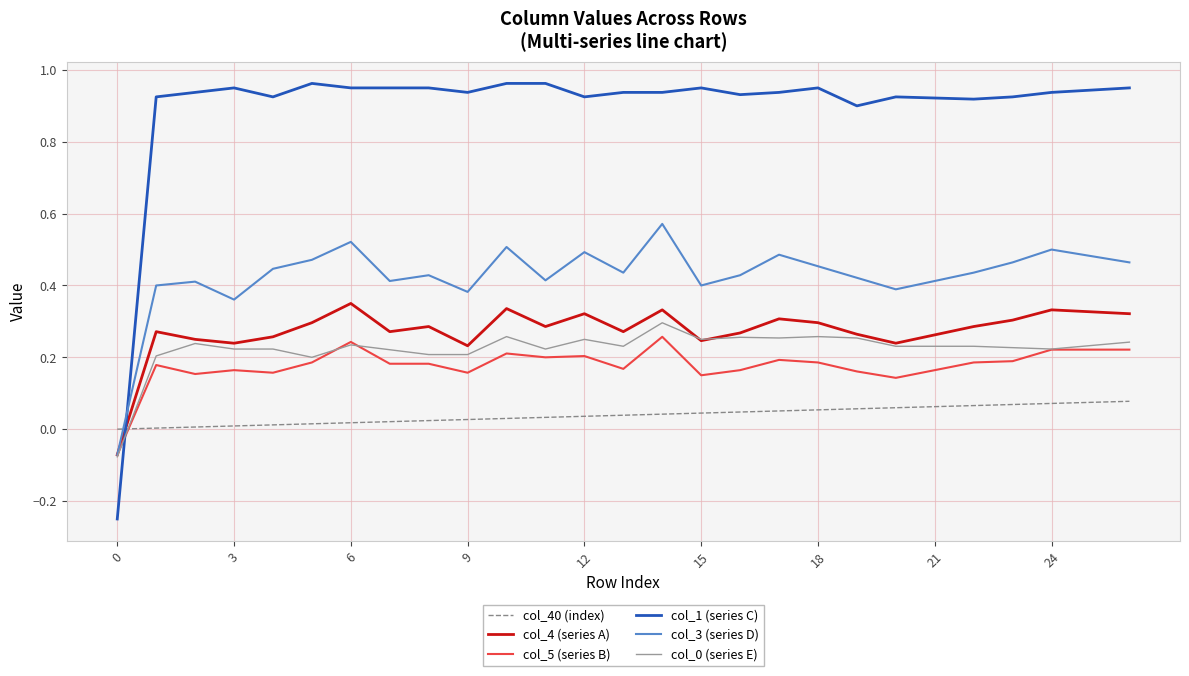

After their last crossing, which series has the higher values: col_5 (series B) or col_40 (index)?

col_5 (series B)